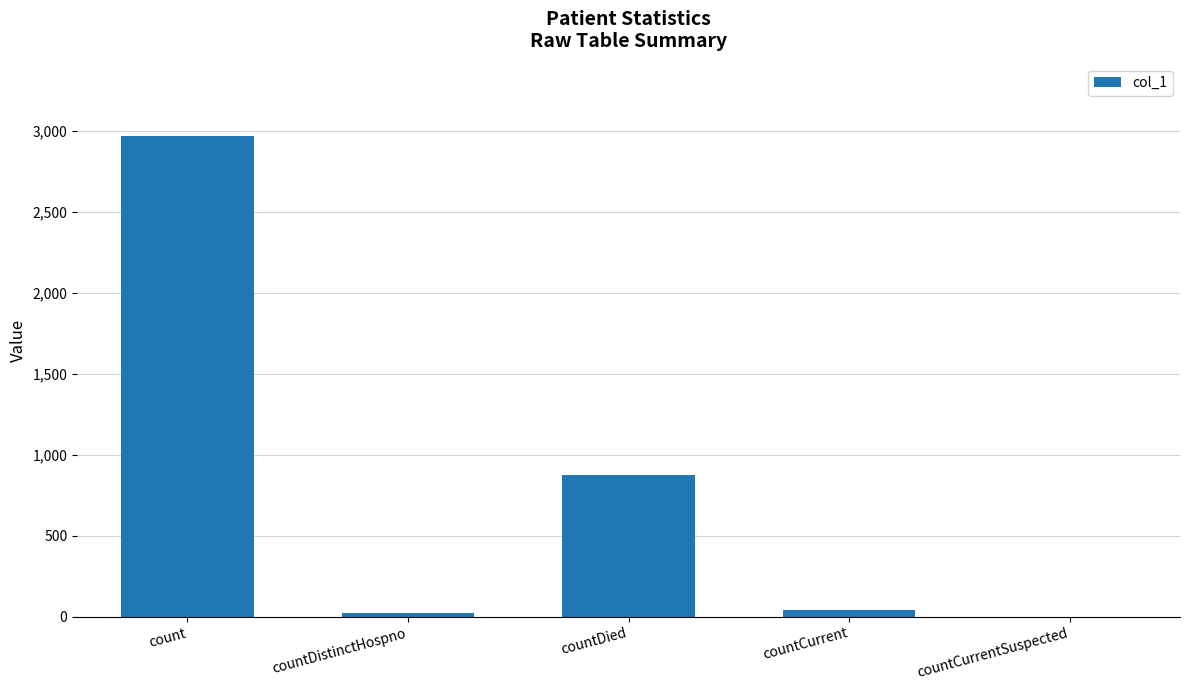

Reading left to right, transcribe all the data shown in this chart.

count=2968	countDistinctHospno=24	countDied=872	countCurrent=40	countCurrentSuspected=0